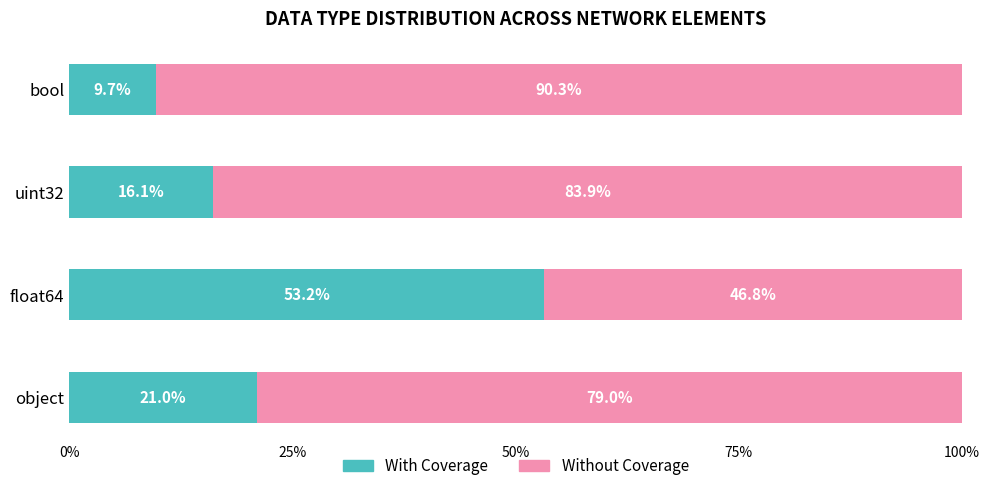

What is the difference between the second highest and minimum values in the With Coverage series?

11.3